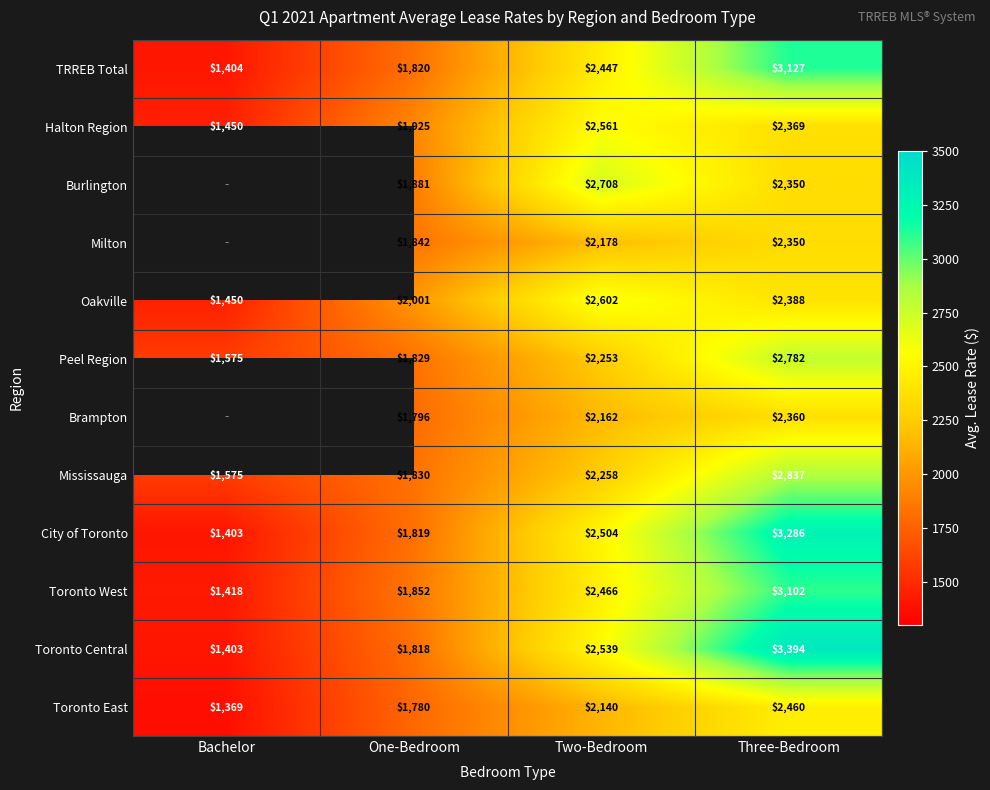

What is the maximum value shown in the chart?

3394.0